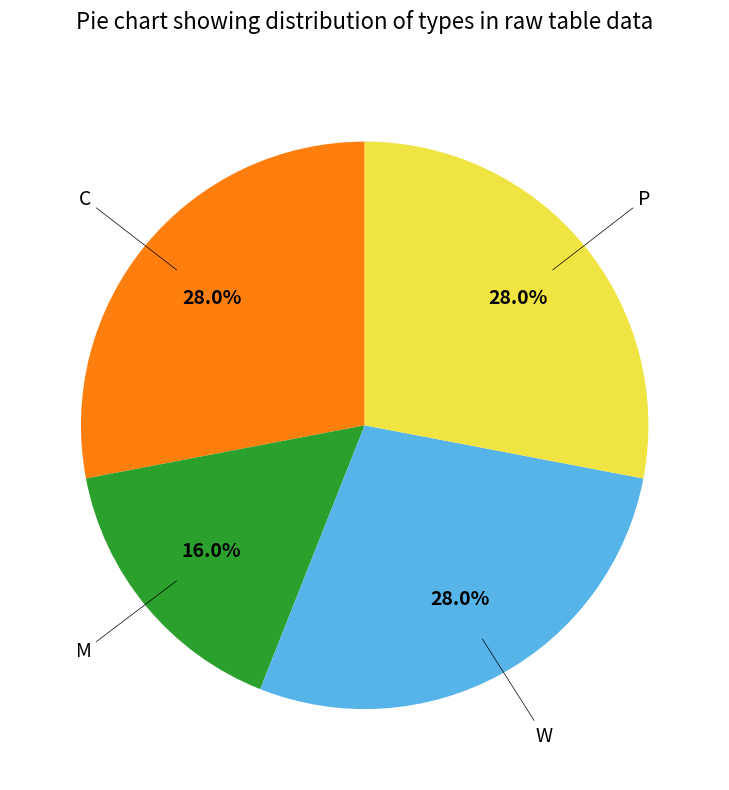

Approximately how many times larger is the value at W compared to C?

1.0